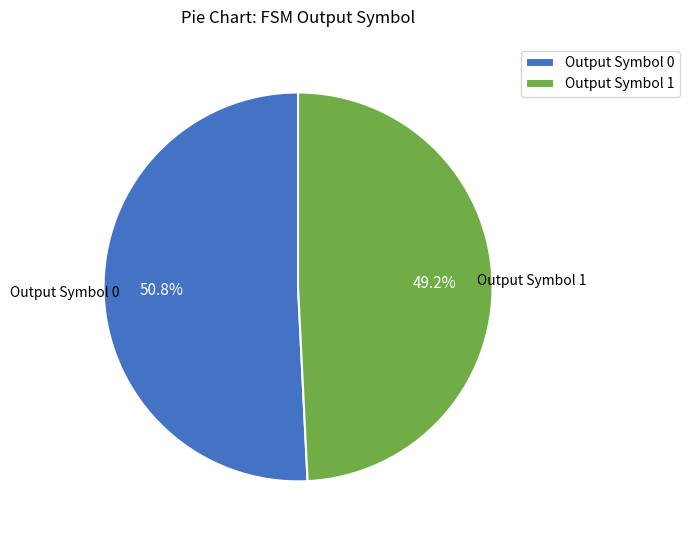

Which has a higher value, Output Symbol 0 or Output Symbol 1?

Output Symbol 0